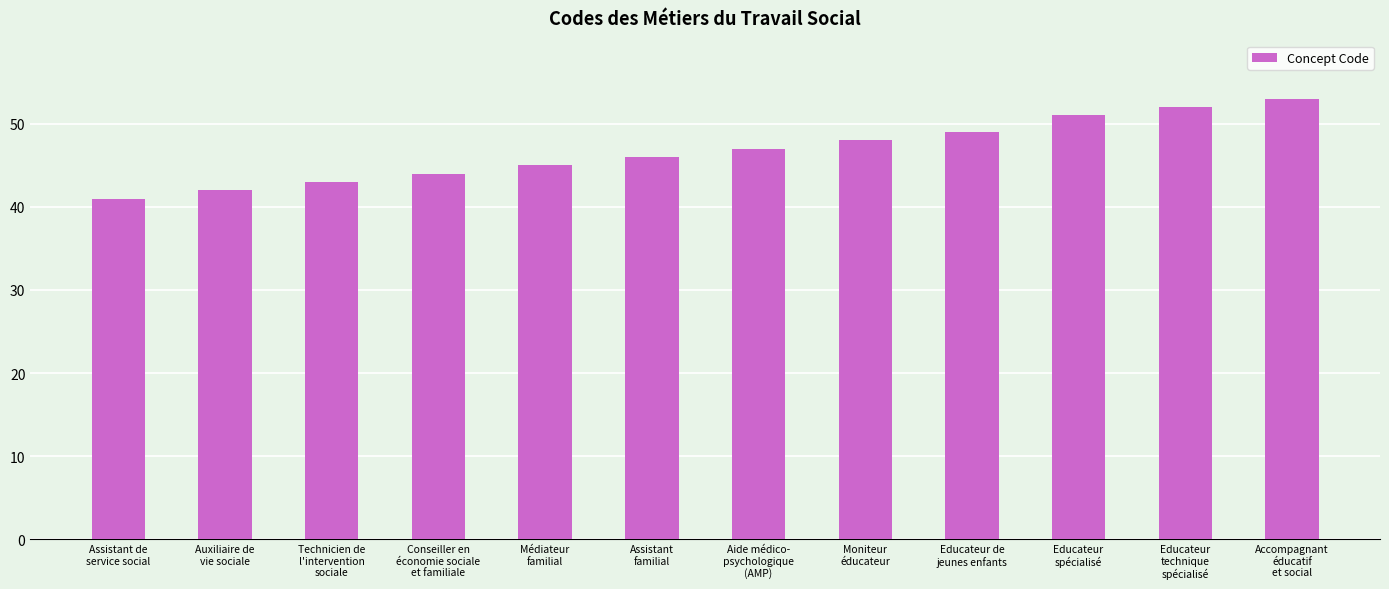

The value at Aide médico-
psychologique
(AMP) is 82. True or false?

False